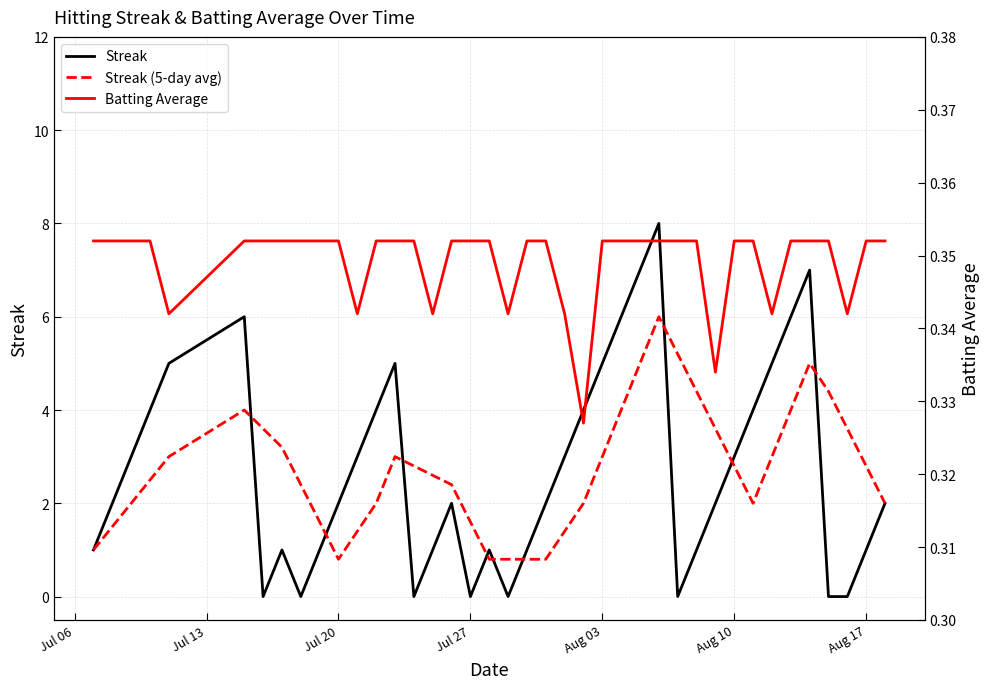

What is the maximum value for Streak (5-day avg)?

6.0